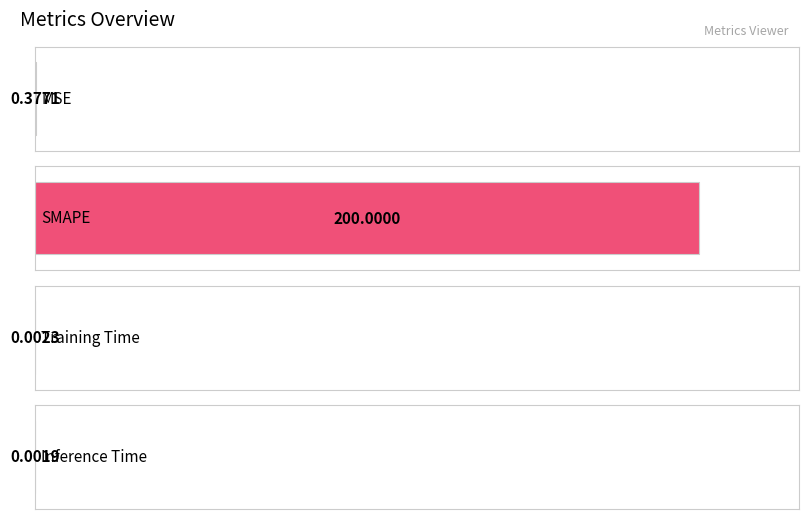

What is the difference between the second highest and second lowest values?

0.4